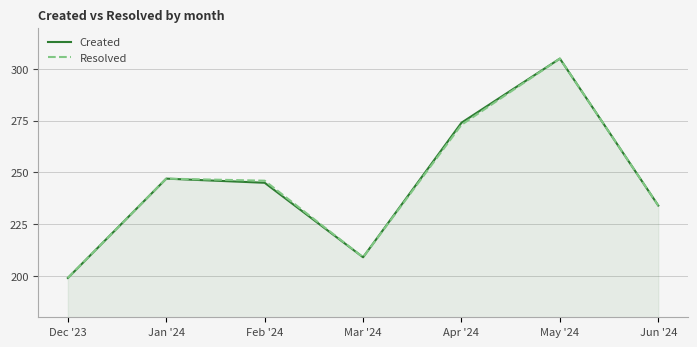

Is it true that Created equals 288 at Mar '24?

False